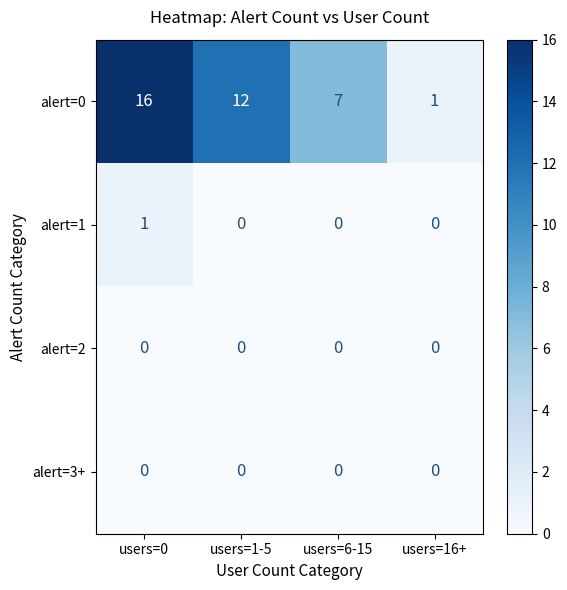

How many alert=1 values are between 0 and 1?

4